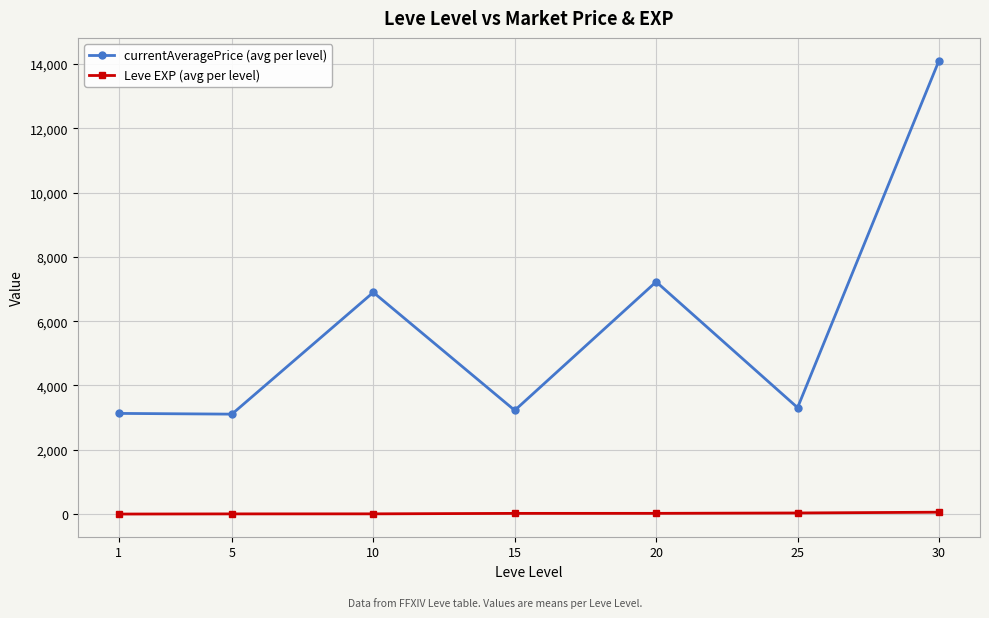

Read the Leve EXP (avg per level) value at 5.

6.2